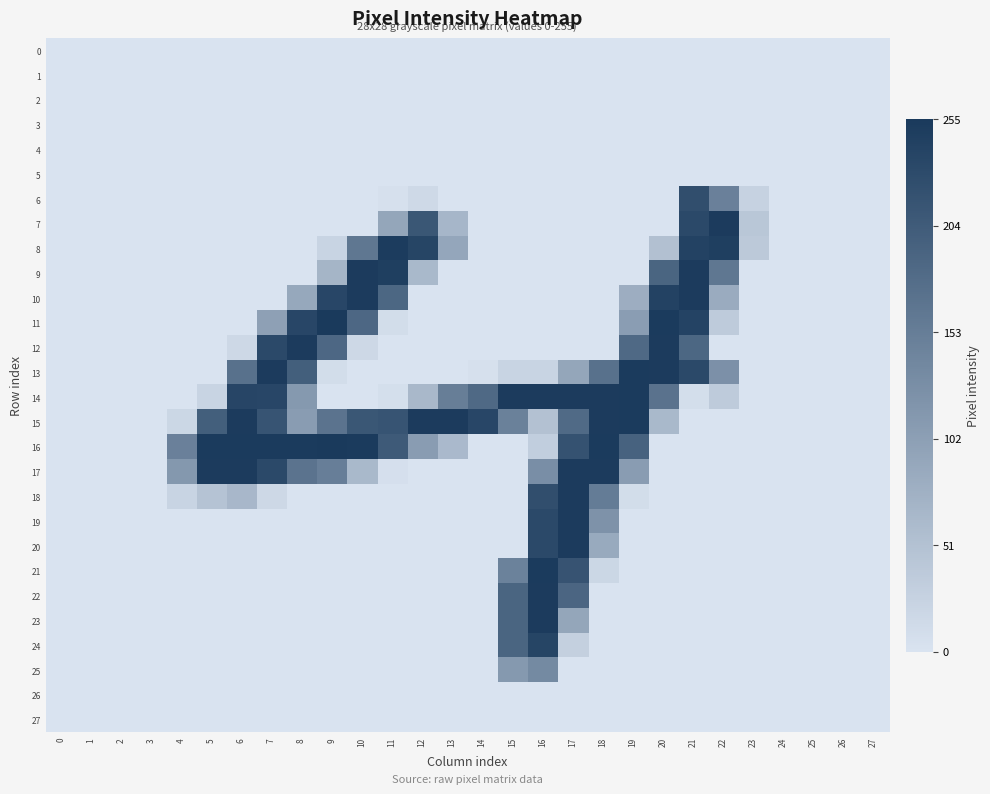

At 14, list the series in order from smallest to largest.

0, 1, 2, 3, 4, 5, 6, 7, 8, 9, 10, 11, 12, 16, 17, 18, 19, 20, 21, 22, 23, 24, 25, 26, 27, 13, 14, 15